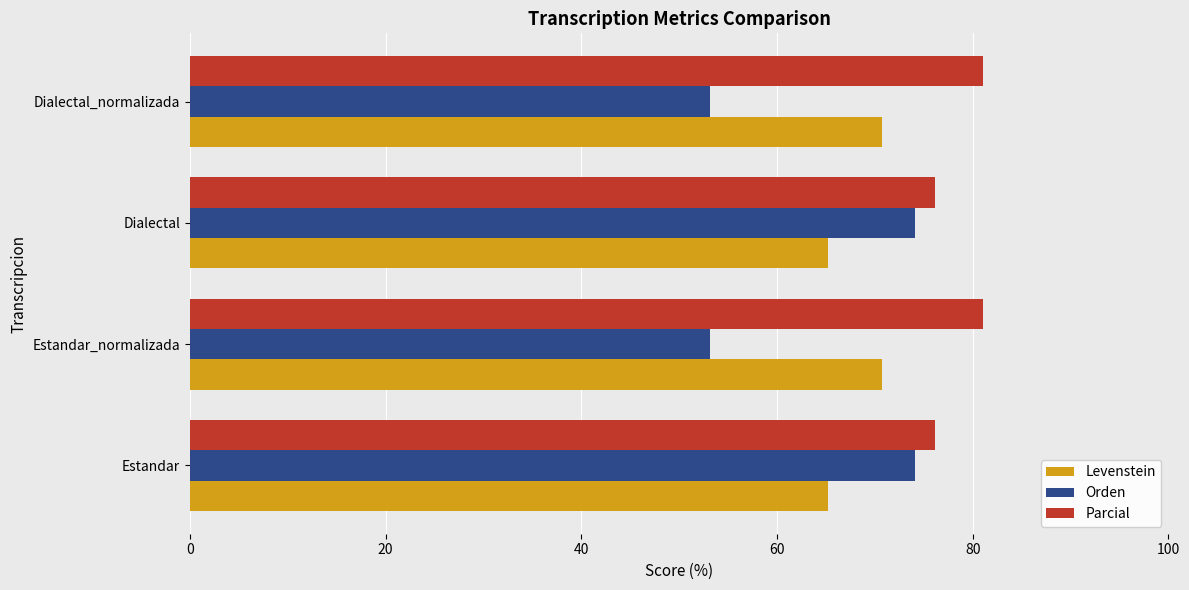

What is the difference between the maximum and minimum values in the Orden series?

20.9